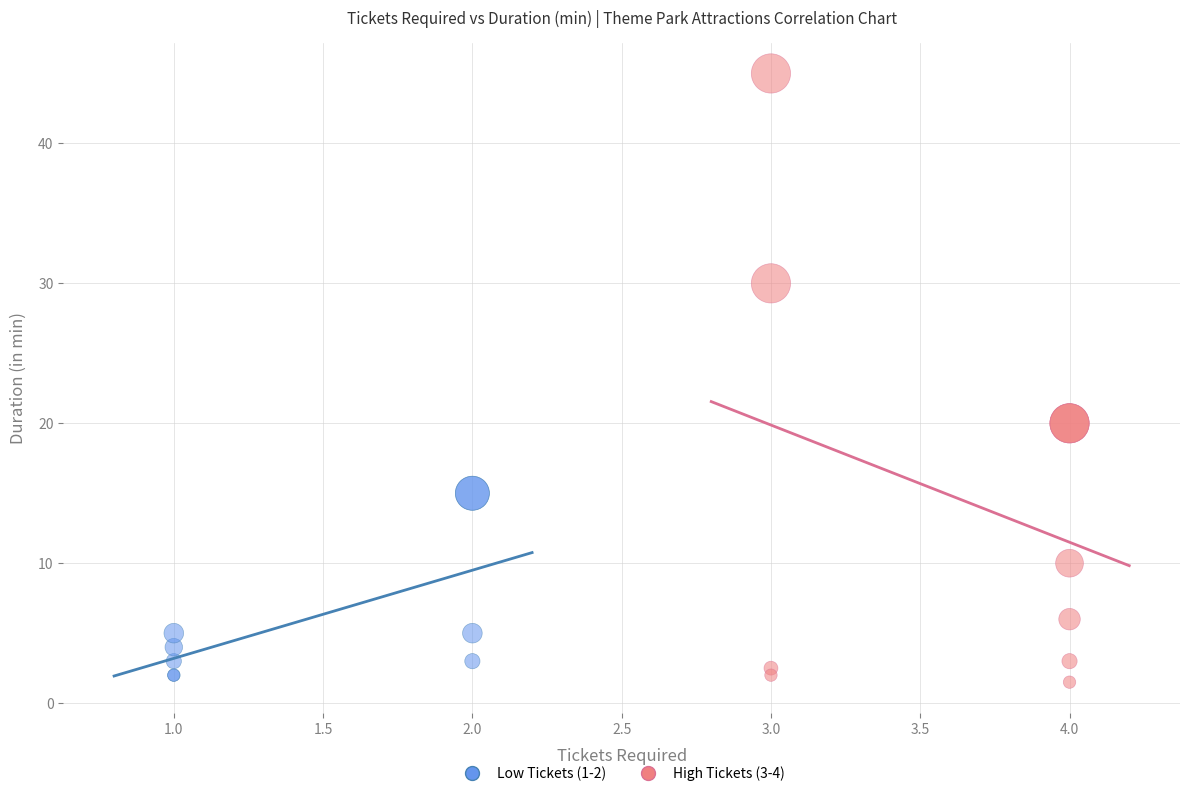

Which series has the widest spread of Y values?

High Tickets (3-4)